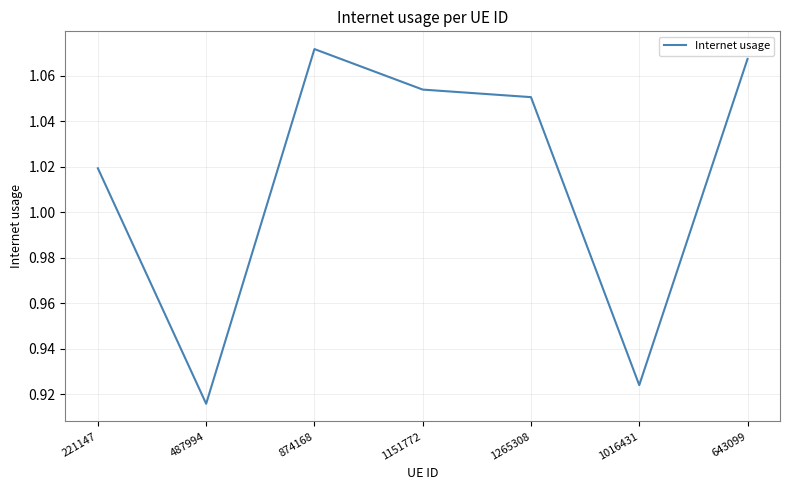

How many distinct data groups are displayed?

1